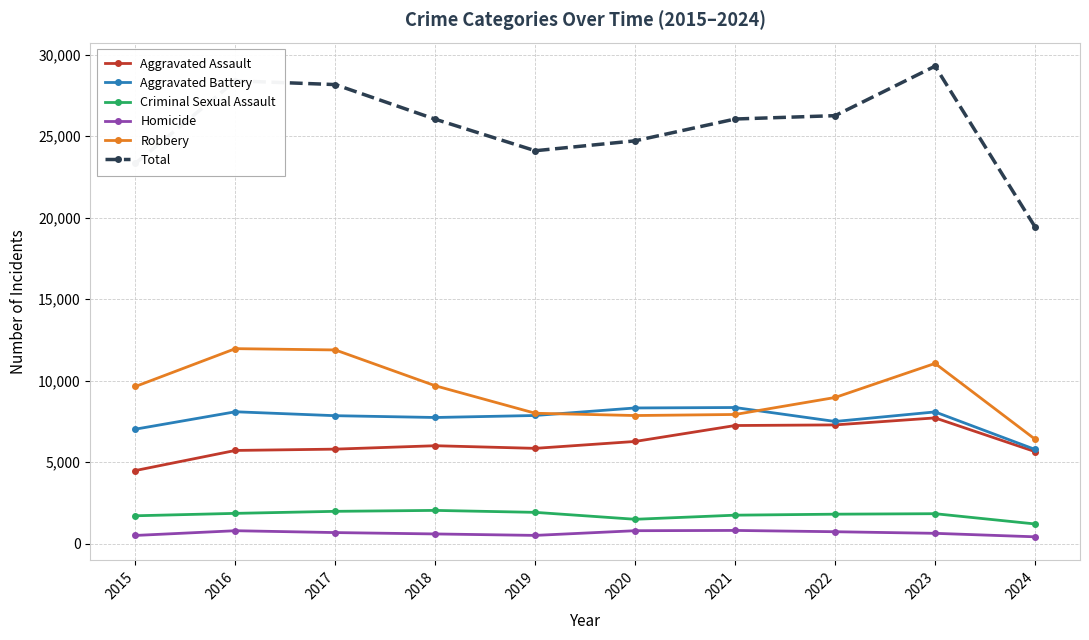

True or false: Total has more than 1 interior local peaks.

True